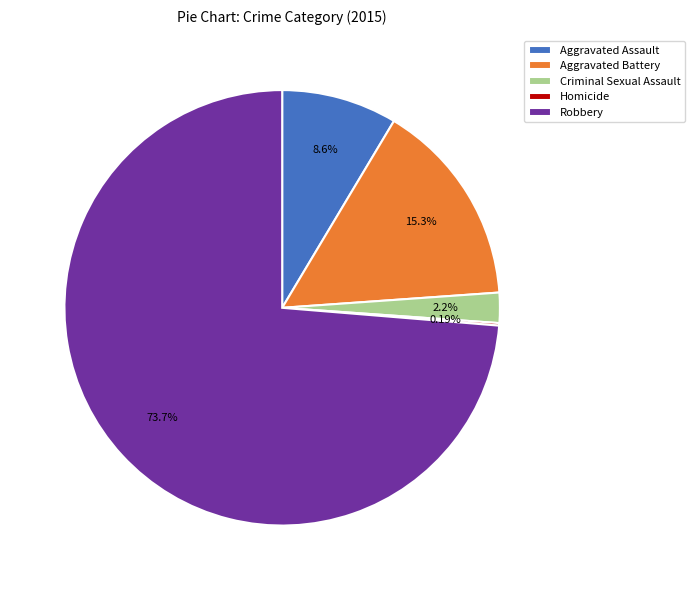

Does Robbery represent more than half of the total?

Yes